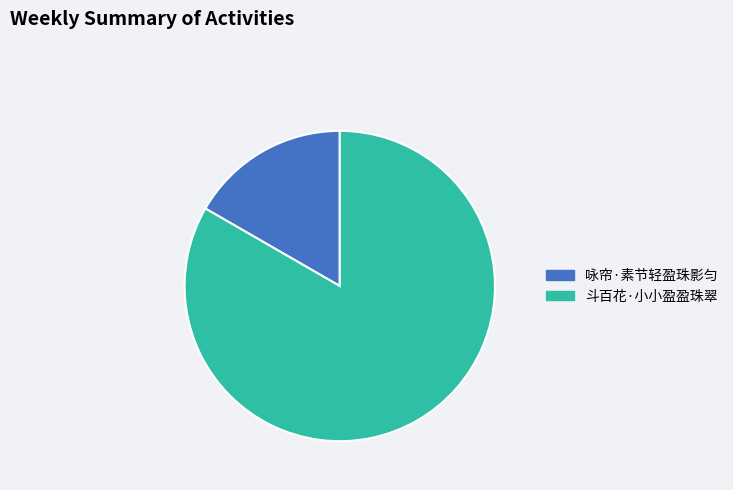

Approximately how many times larger is the value at 斗百花·小小盈盈珠翠 compared to 咏帘·素节轻盈珠影匀?

5.0